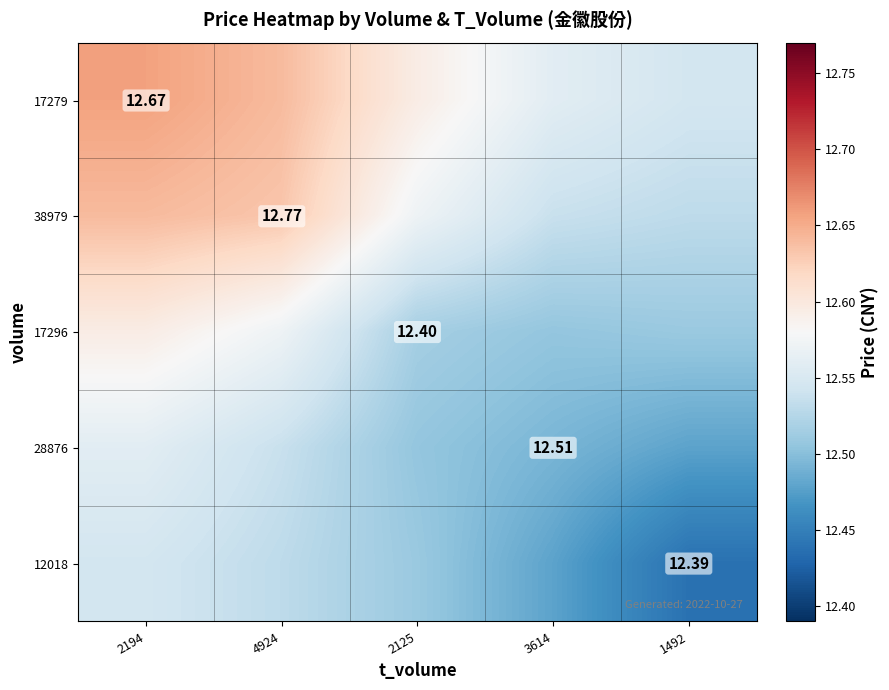

What is the total value across all series at 3614?

62.6